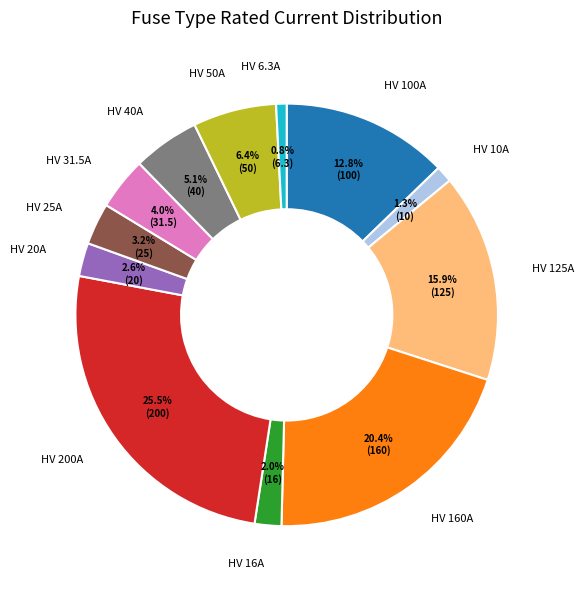

Is there any slice that represents more than half of the pie?

No